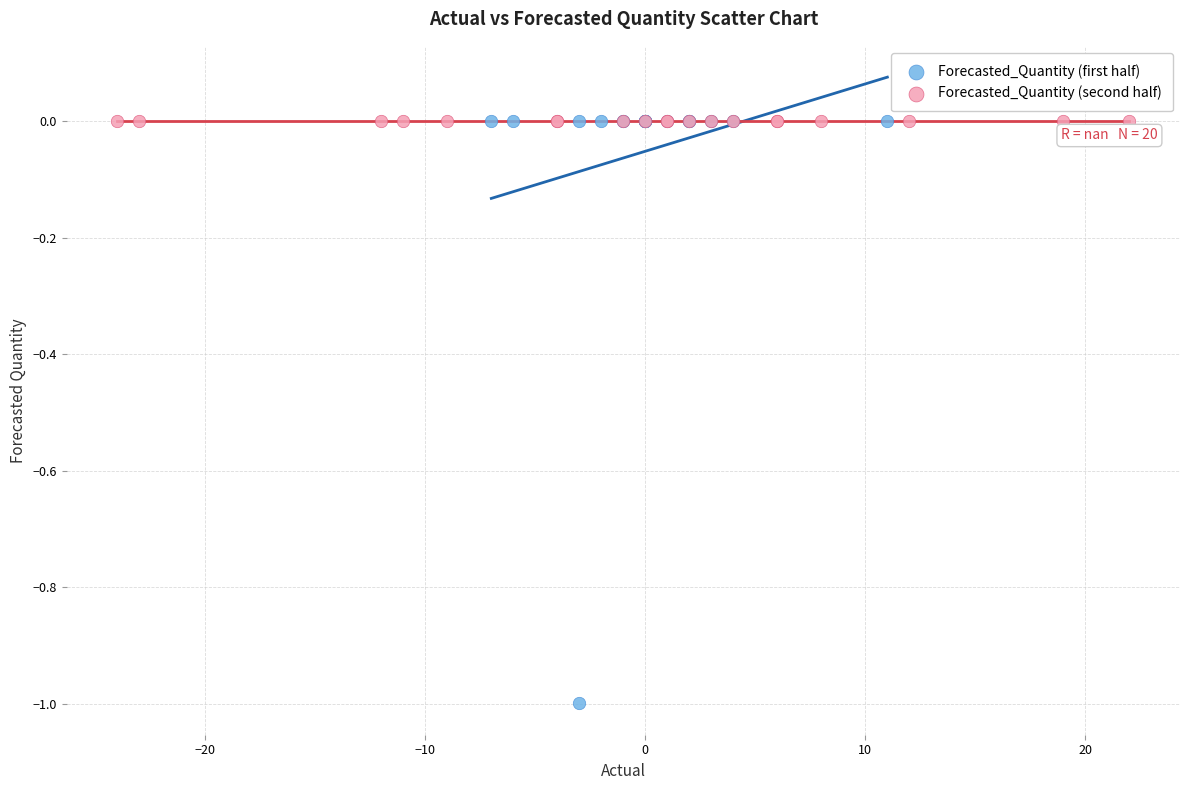

Which series contains the lowest Y value?

Forecasted_Quantity (first half)